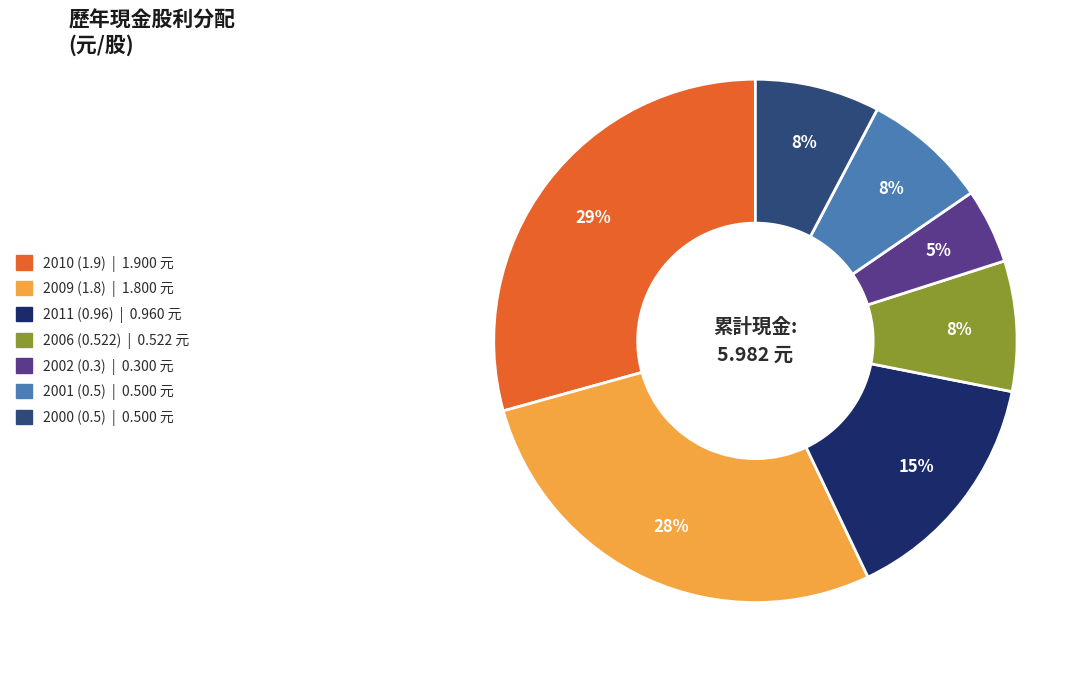

To the nearest percent, what portion does 2000 (0.5) represent?

8%